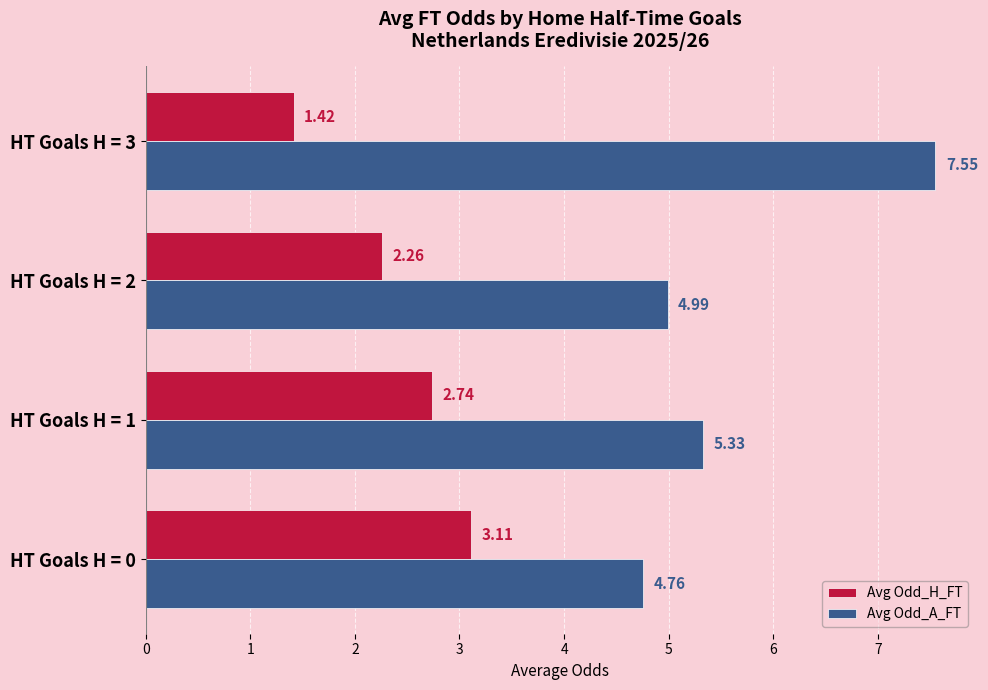

At how many categories does at least one series exceed 2?

4